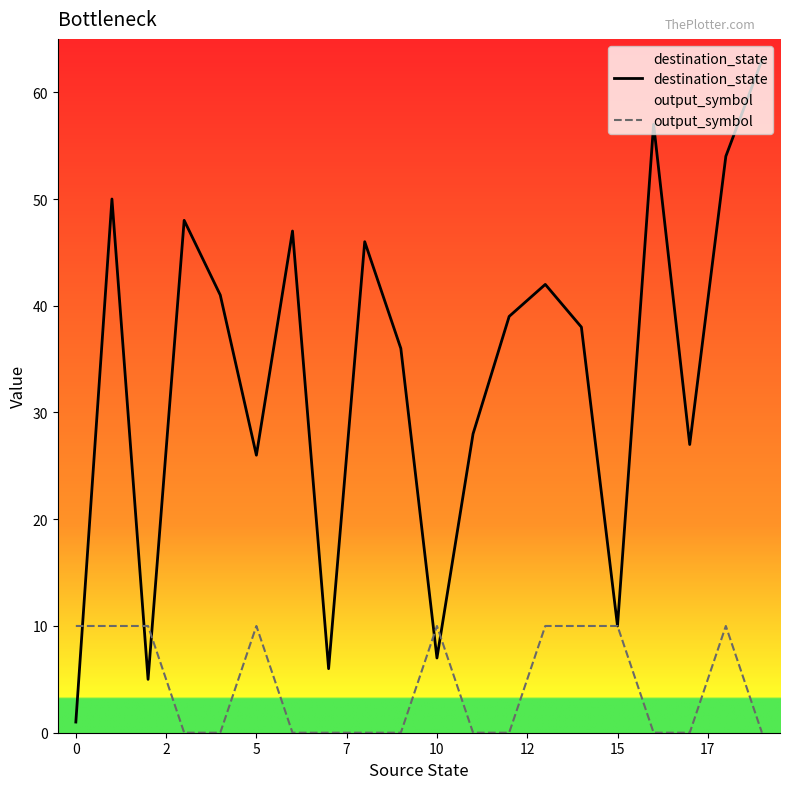

What is the value of the destination_state point at the 2nd from the left?

50